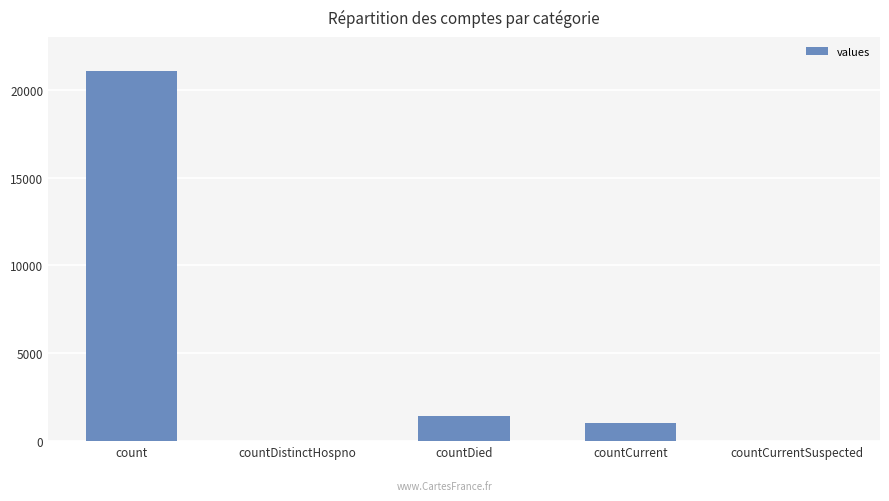

At which label is the value closest to 10525?

countDied